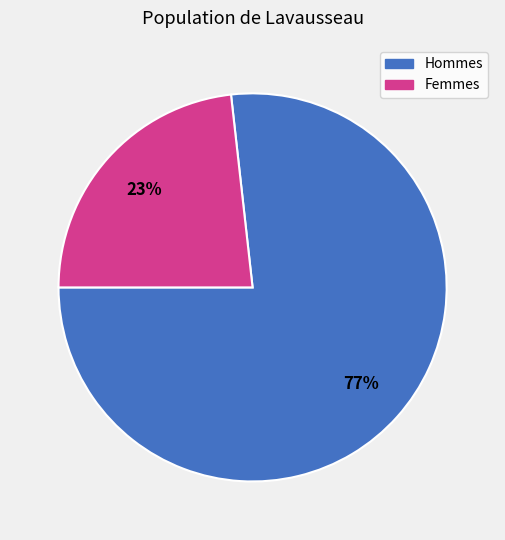

Is there any slice that represents more than half of the pie?

Yes